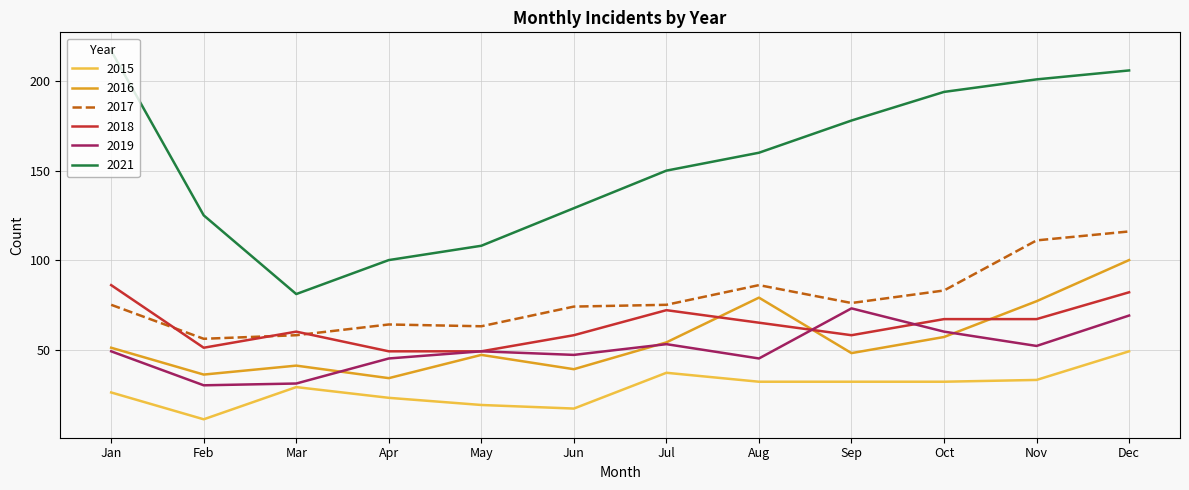

True or false: 2017 and 2016 cross at least once.

False